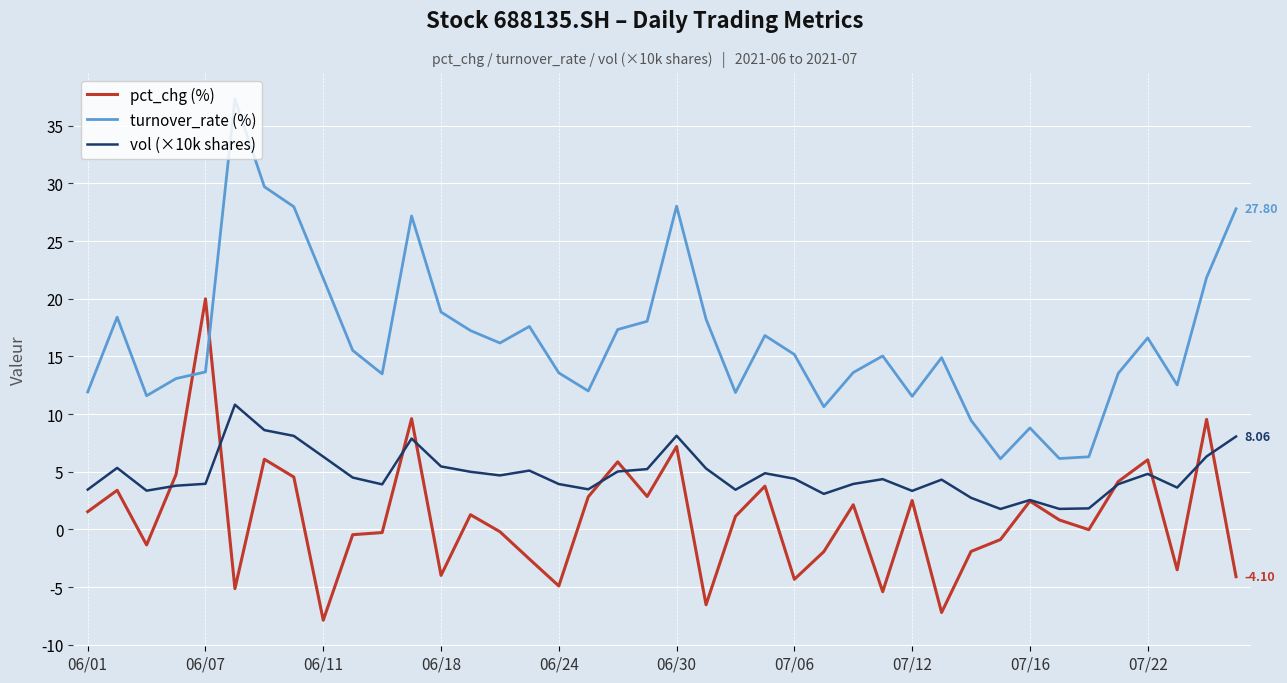

True or false: turnover_rate (%) and pct_chg (%) intersect in this chart.

True